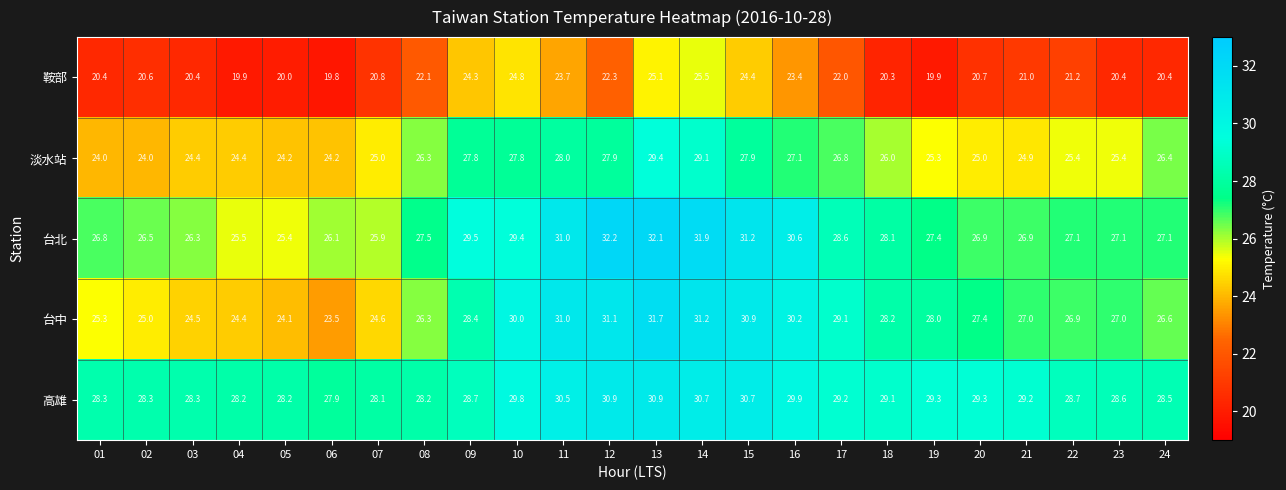

What is the sum of the 高雄 values at 13 and 01?

59.2